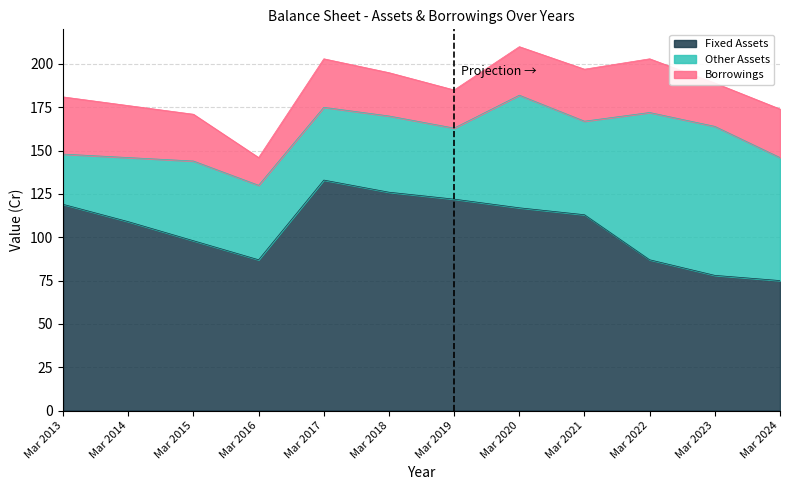

How many lines are shown in the chart?

3